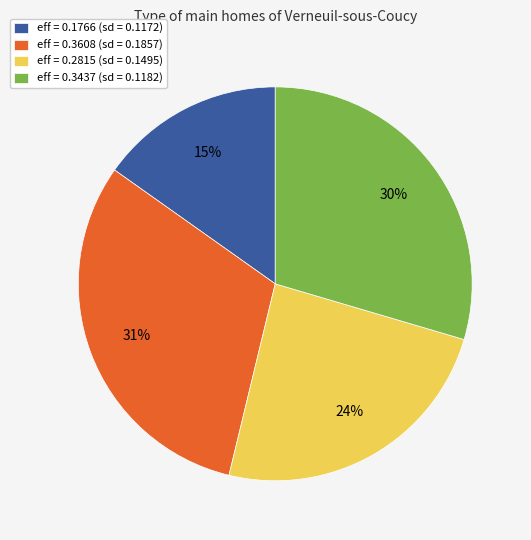

What percentage is the eff = 0.1766 (sd = 0.1172) slice, to the nearest percent?

15%